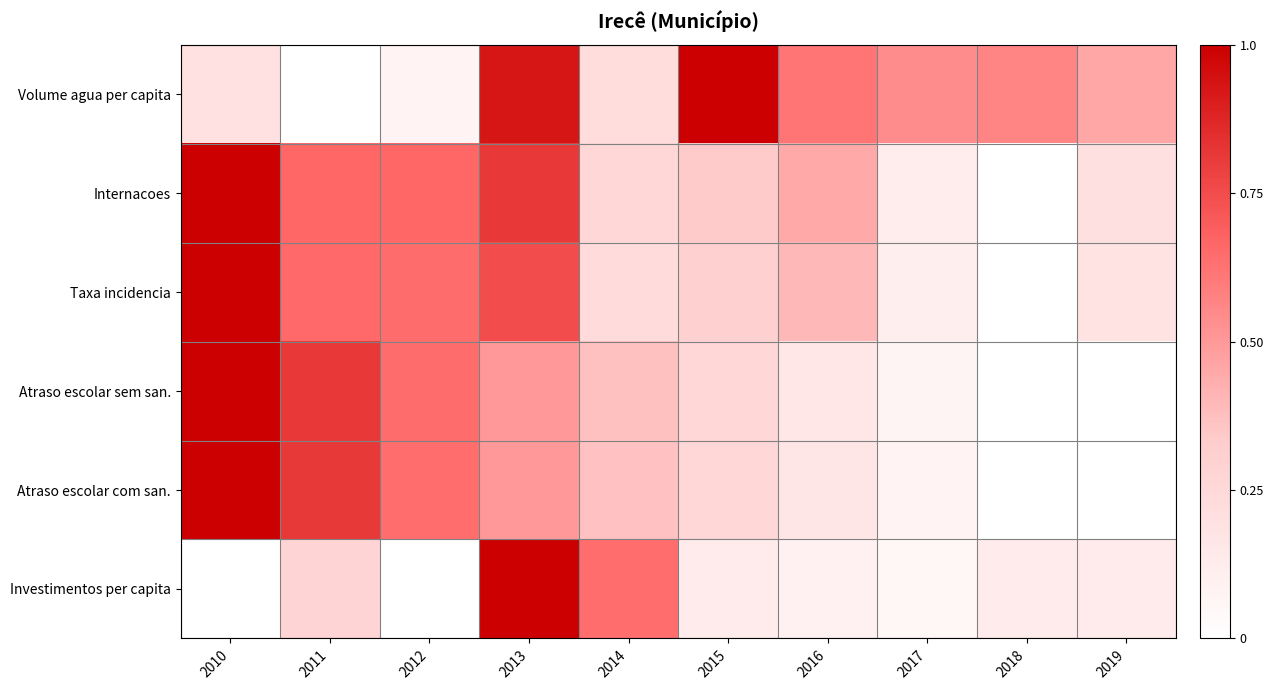

At 2016, list the series in order from largest to smallest.

Volume agua per capita, Internacoes, Taxa incidencia, Atraso escolar com san., Atraso escolar sem san., Investimentos per capita